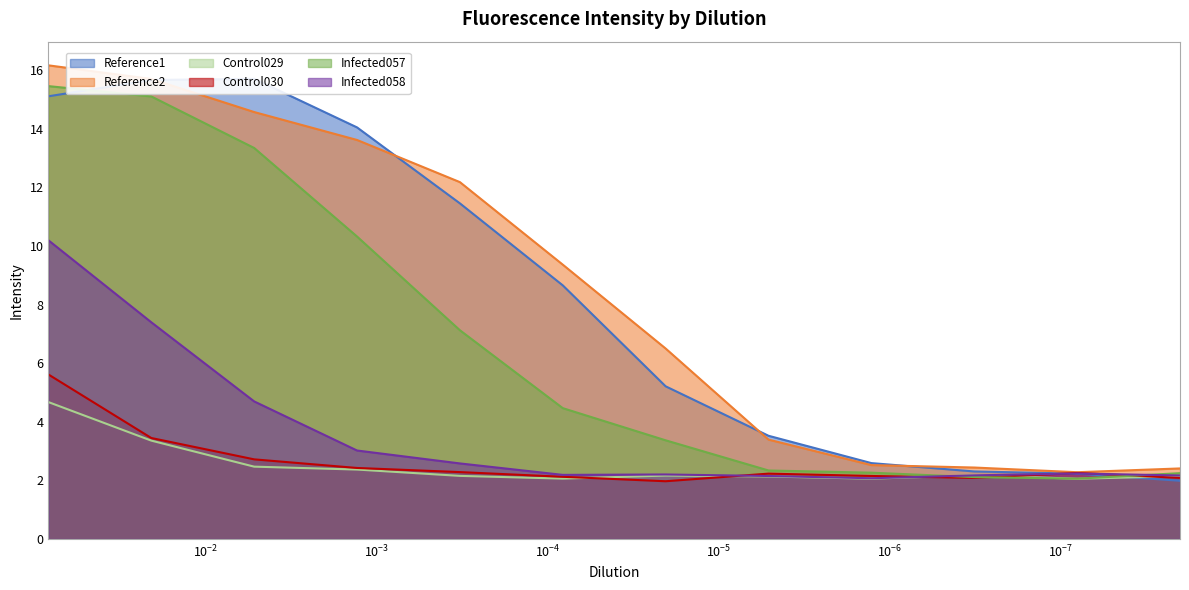

Which has a higher value, 3.19522581305034e-07 or 2.04494452035222e-05?

2.04494452035222e-05